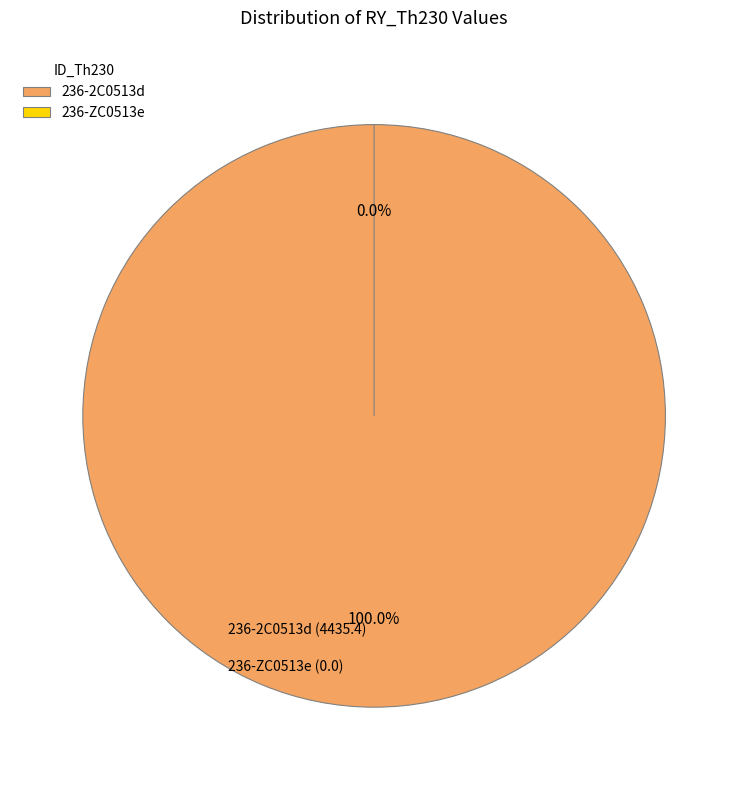

The 236-ZC0513e slice represents 0% of the pie. True or false?

True